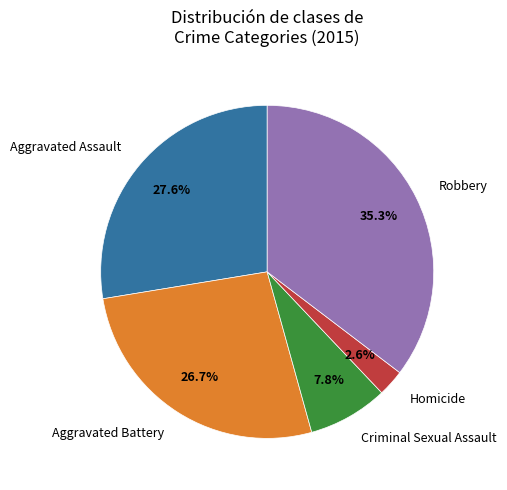

Does any single category account for the majority?

No